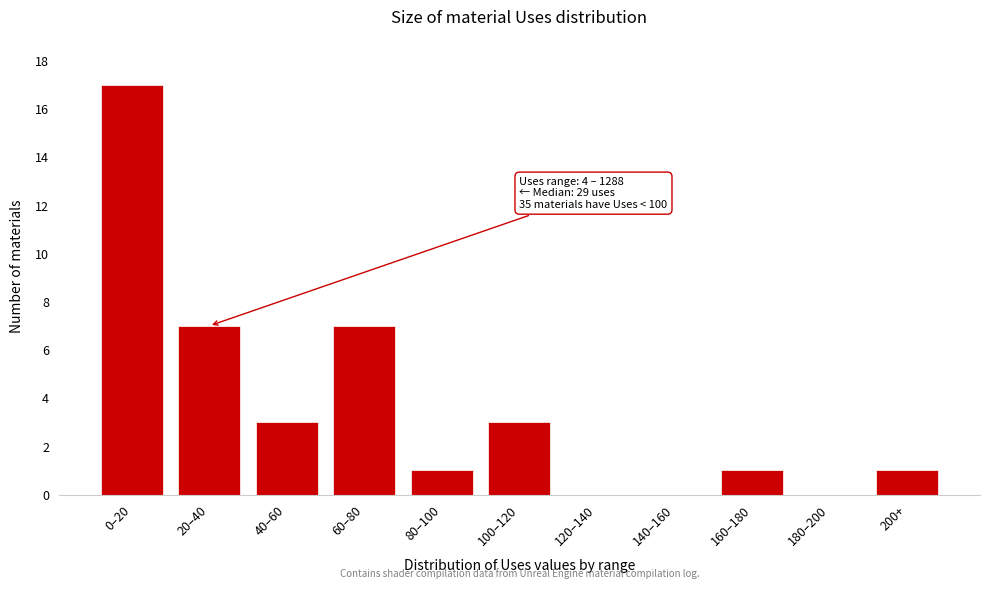

Reading left to right, extract all data points from this chart.

0–20=17	20–40=7	40–60=3	60–80=7	80–100=1	100–120=3	120–140=0	140–160=0	160–180=1	180–200=0	200+=1